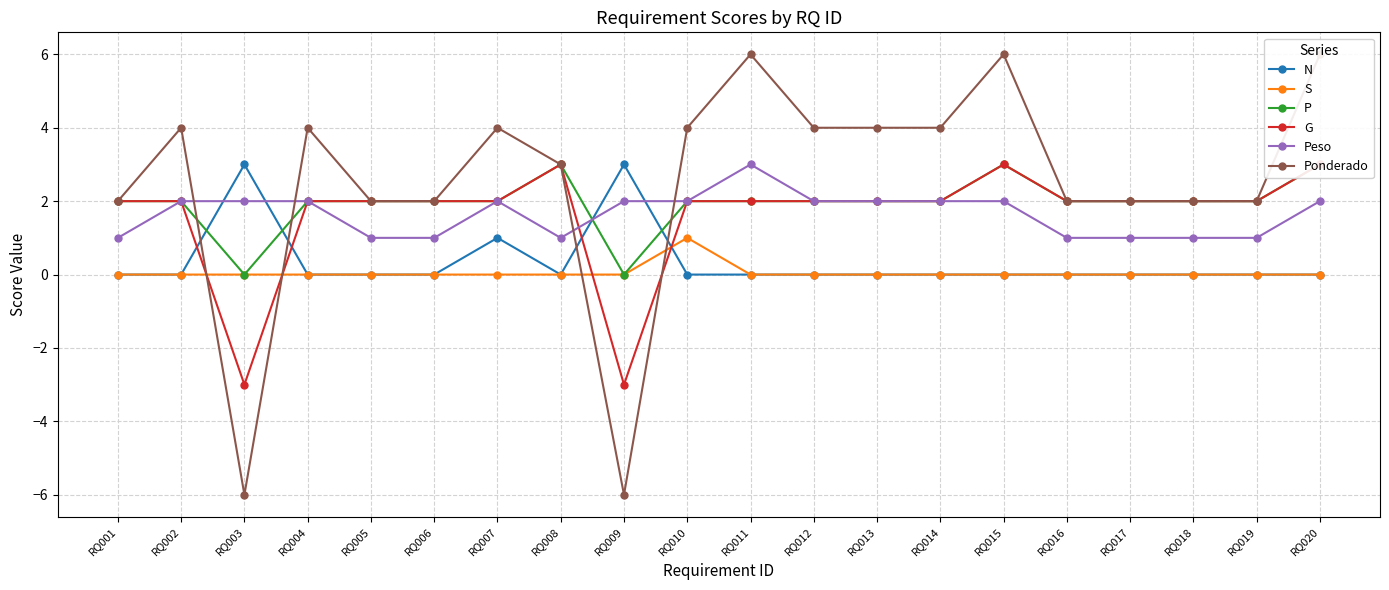

What is the difference between the maximum and minimum values in the Ponderado series?

12